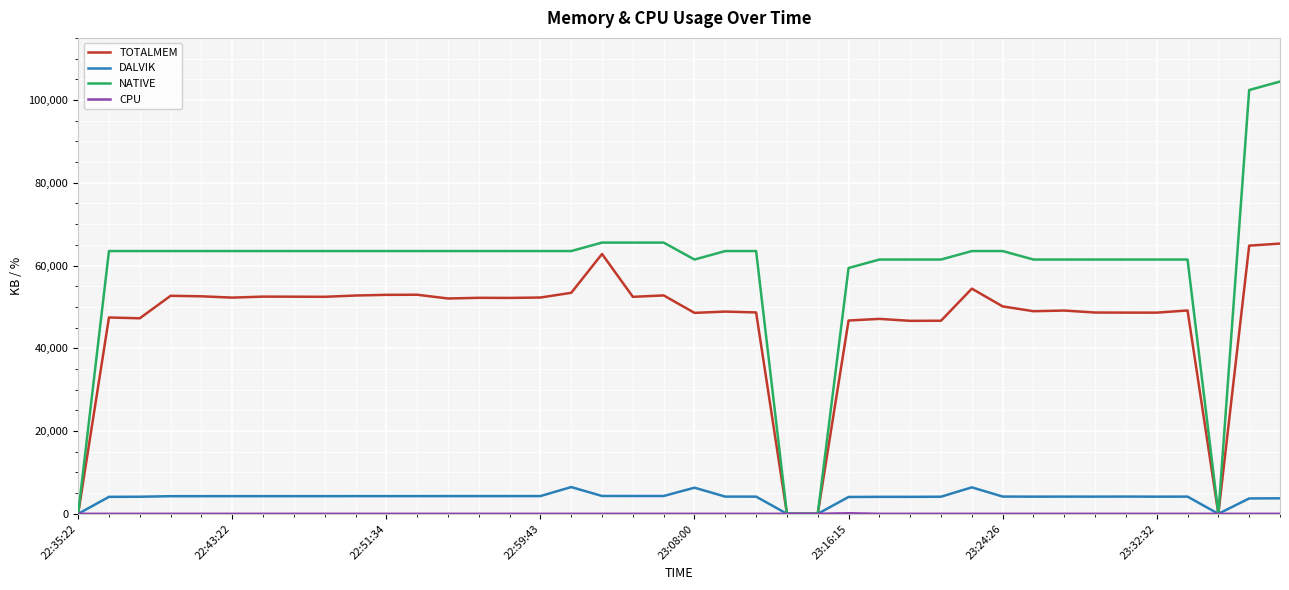

Which series has the largest total across all categories?

NATIVE